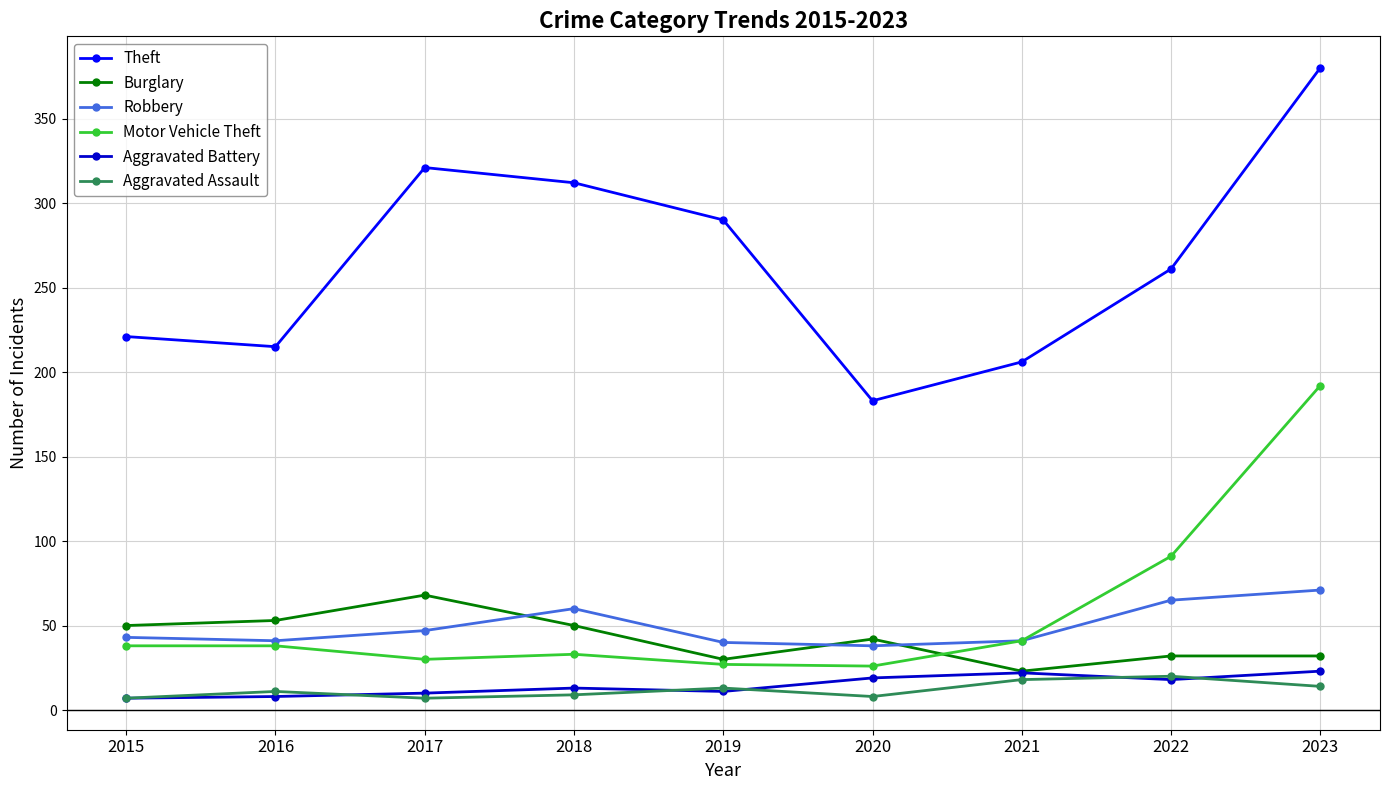

Which series has the largest range (max minus min)?

Theft